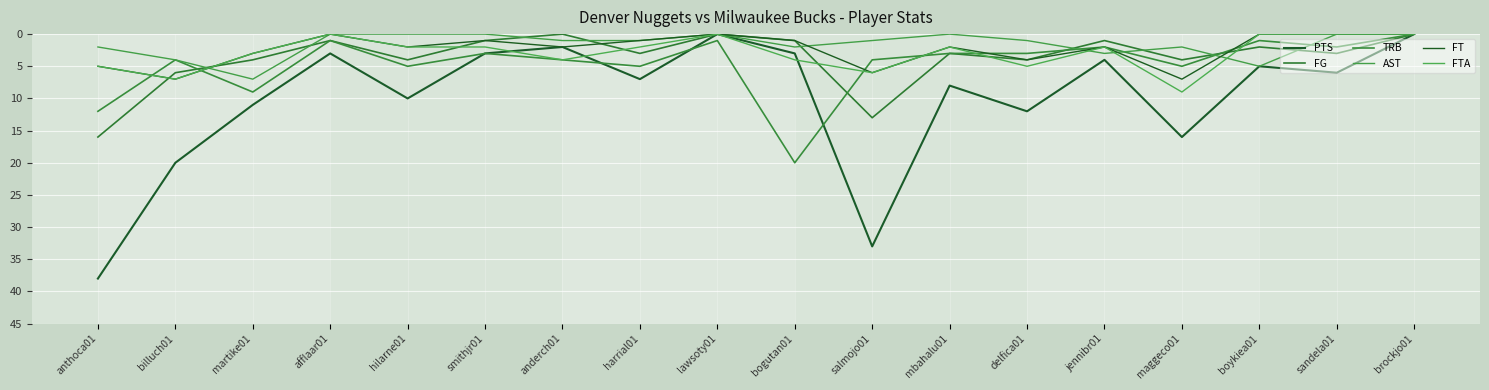

What are all the series names shown in the legend?

PTS, FG, TRB, AST, FT, FTA